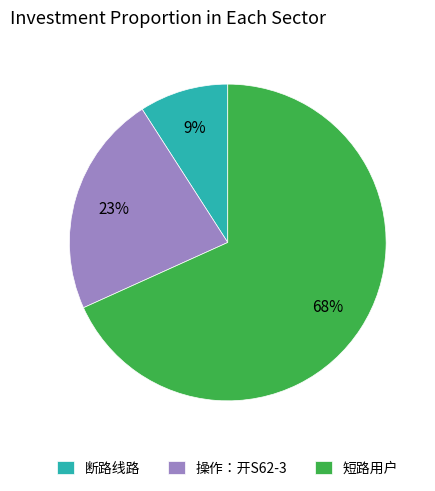

Is 短路用户 the majority of the pie?

Yes